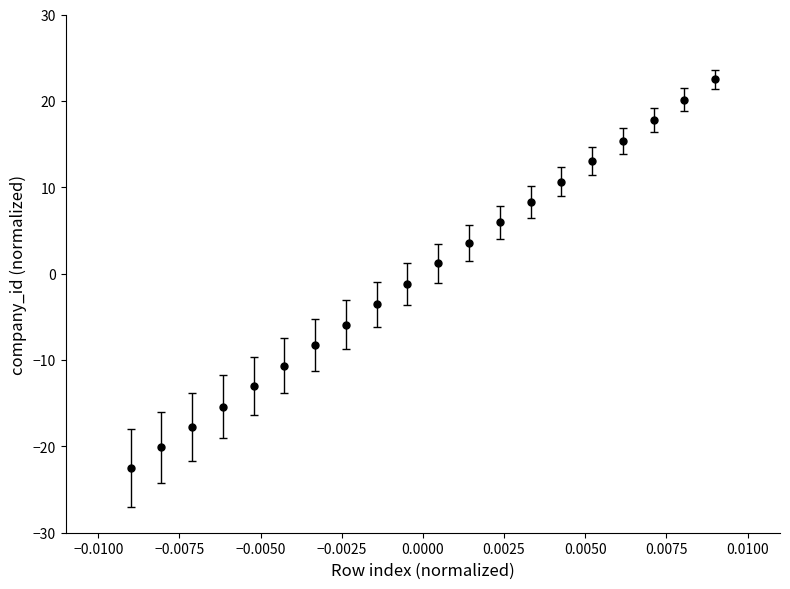

What is the difference between the maximum and second lowest values?

42.6